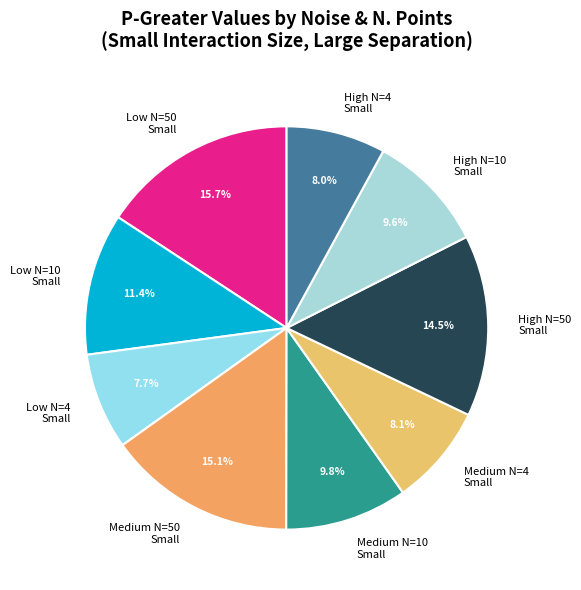

What is the total percentage of Low N=10 Small and High N=50 Small?

25.9%